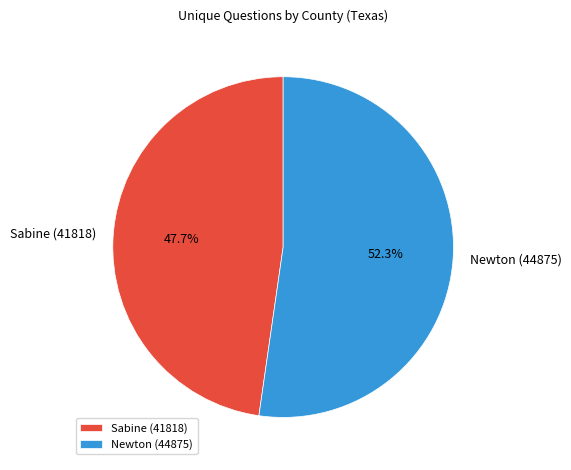

To the nearest percent, what percentage of the pie is Newton (44875)?

52%